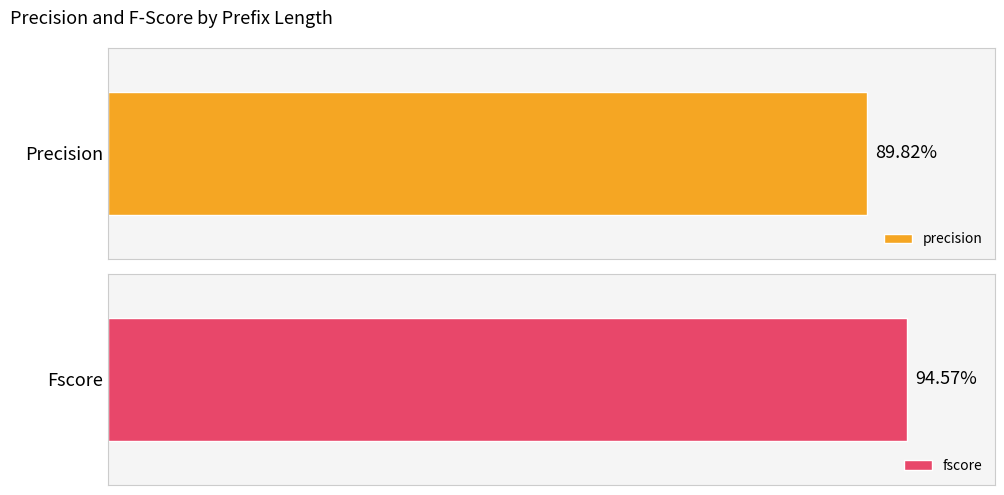

Between 2 and 9, which is larger?

9